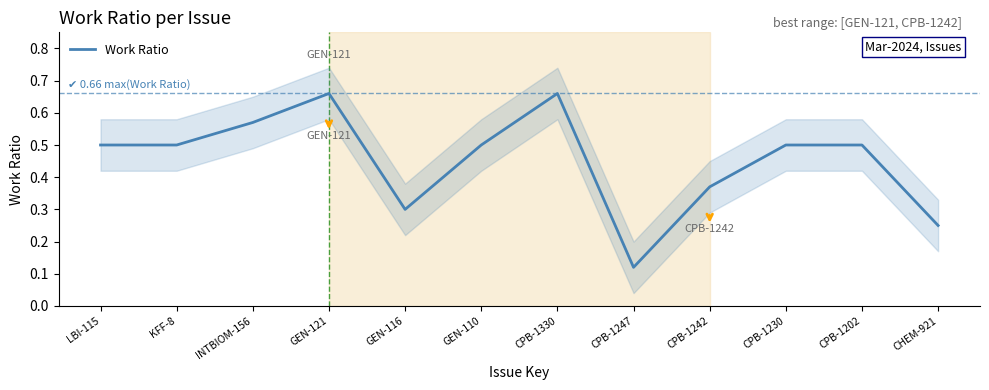

What is the approximate value at LBI-115?

0.5